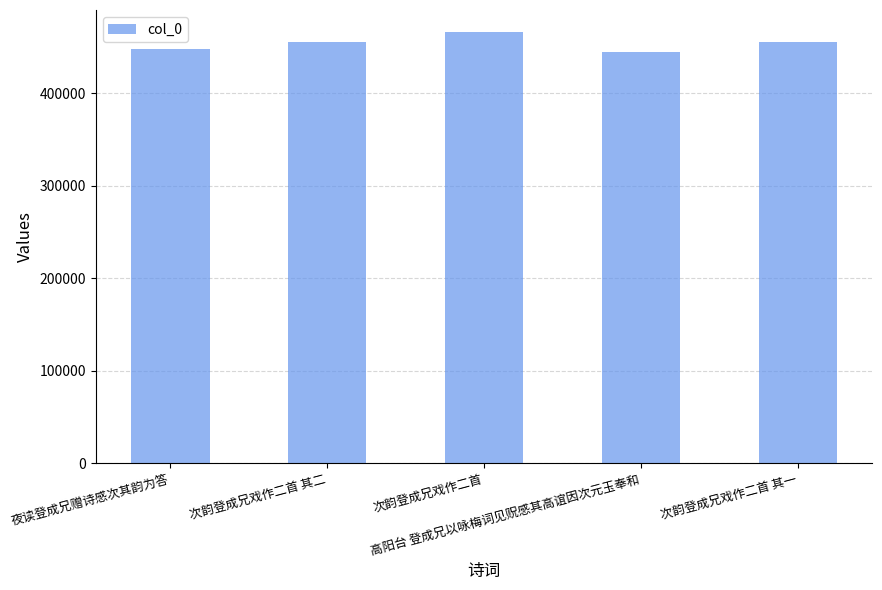

What is the average value?

453999